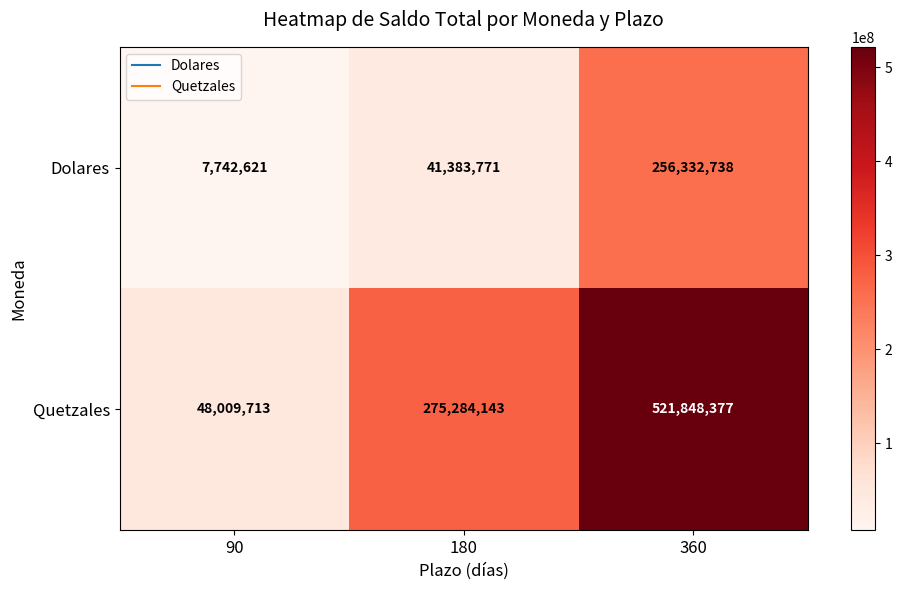

The value of Quetzales at 360 is 521848377. True or false?

True